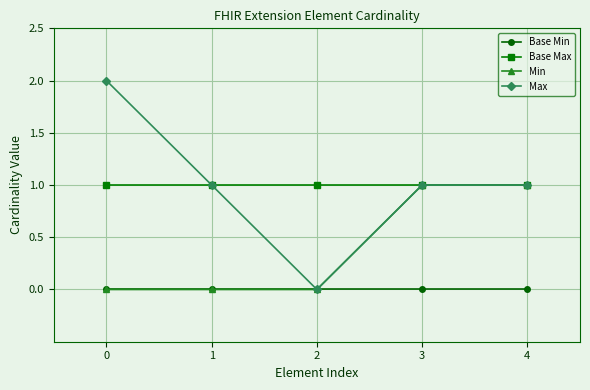

What value does the Base Max series have at 3?

1